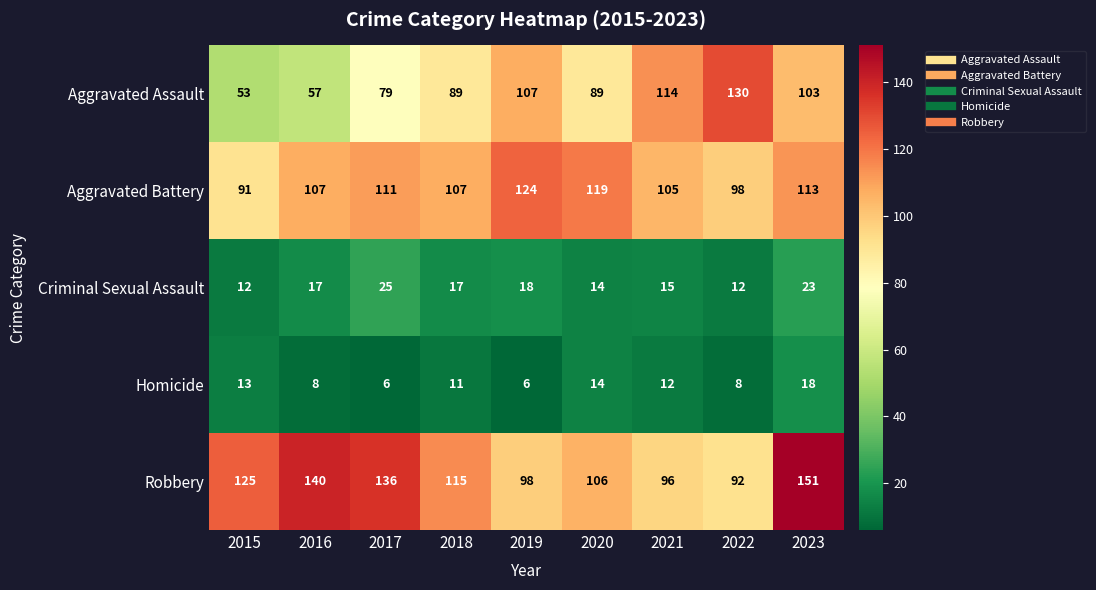

What is the approximate value of Criminal Sexual Assault at 2017, to the nearest 5?

25